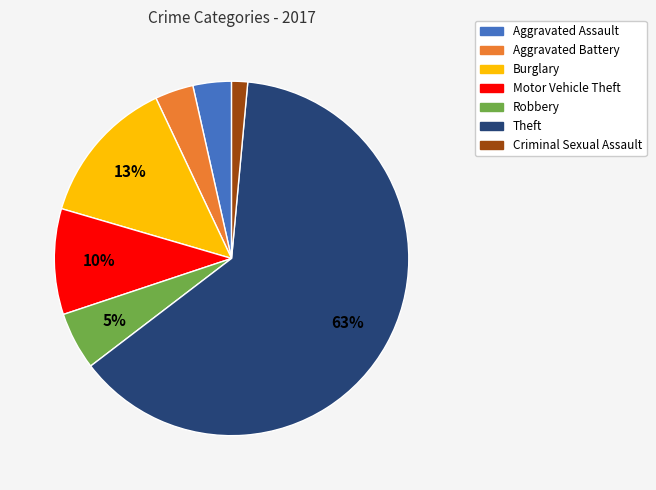

What is the largest slice in the pie chart?

Theft